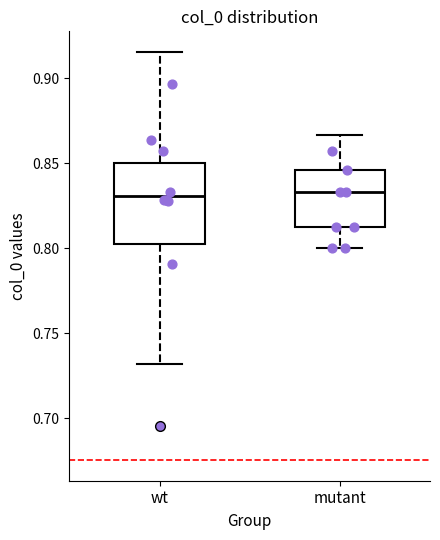

Reading left to right, transcribe this box plot: for each box, give where its median line is, the range the box spans, and where its two whiskers end, as read against the y-axis. The values are not printed on the chart, so give them approximately, as read against the axis.

wt: median 0.830, box 0.800 to 0.850, whiskers 0.730 to 0.915
mutant: median 0.835, box 0.815 to 0.845, whiskers 0.800 to 0.865